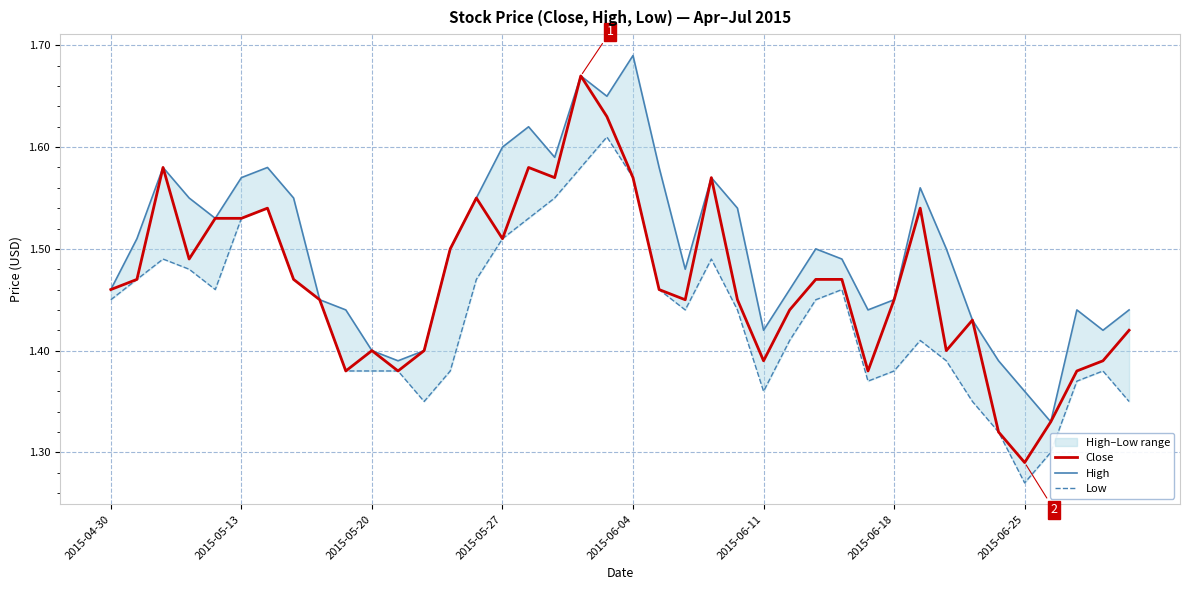

At which label is Close closest to 1?

2015-06-25